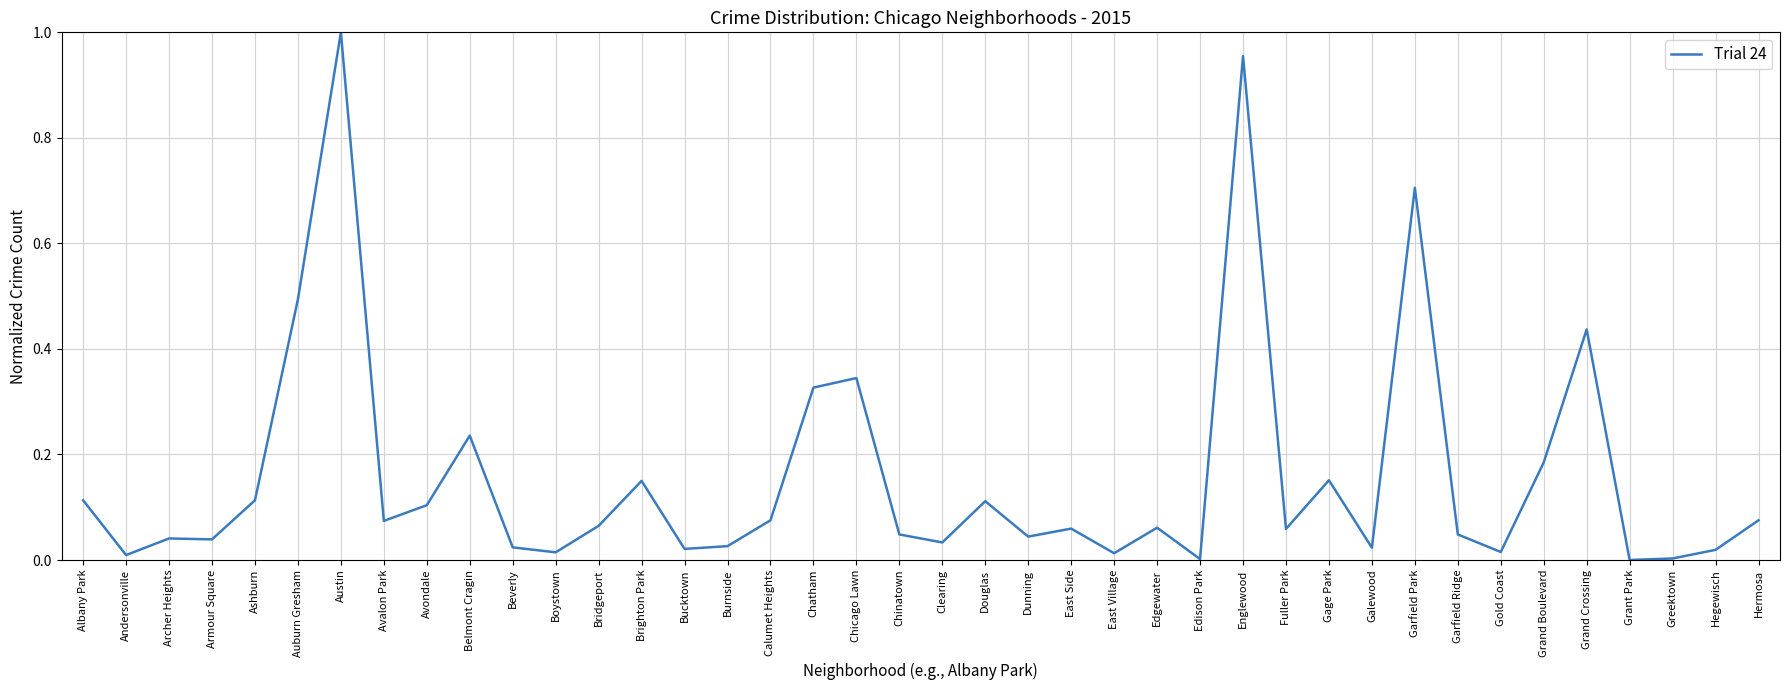

The chart shows a value of 0.0 at Fuller Park. True or false?

False